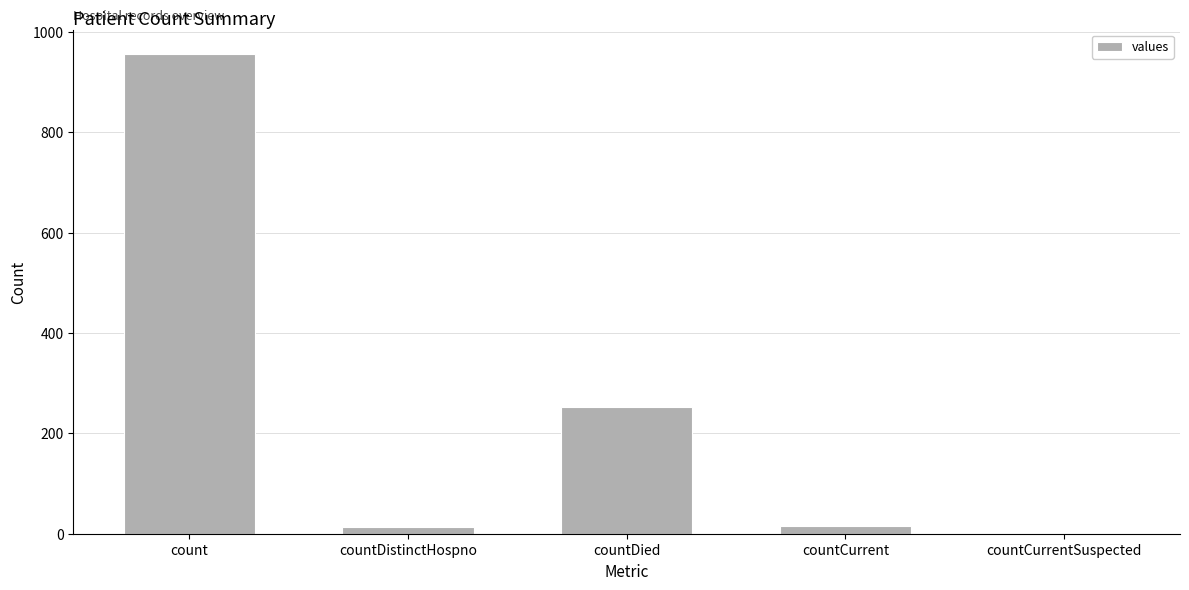

Which label corresponds to the largest value in the chart?

count